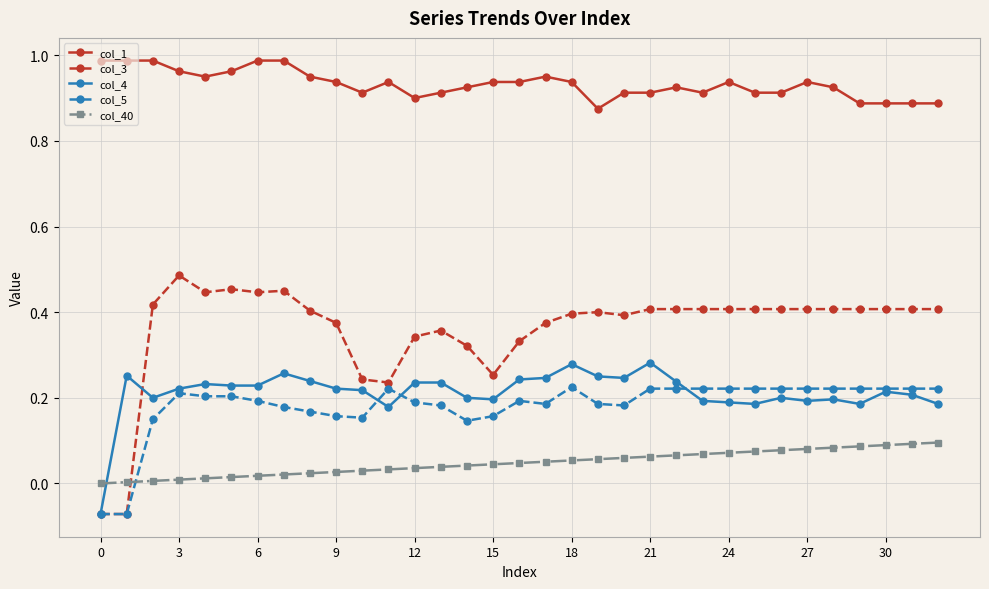

Which series has the largest range (max minus min)?

col_3